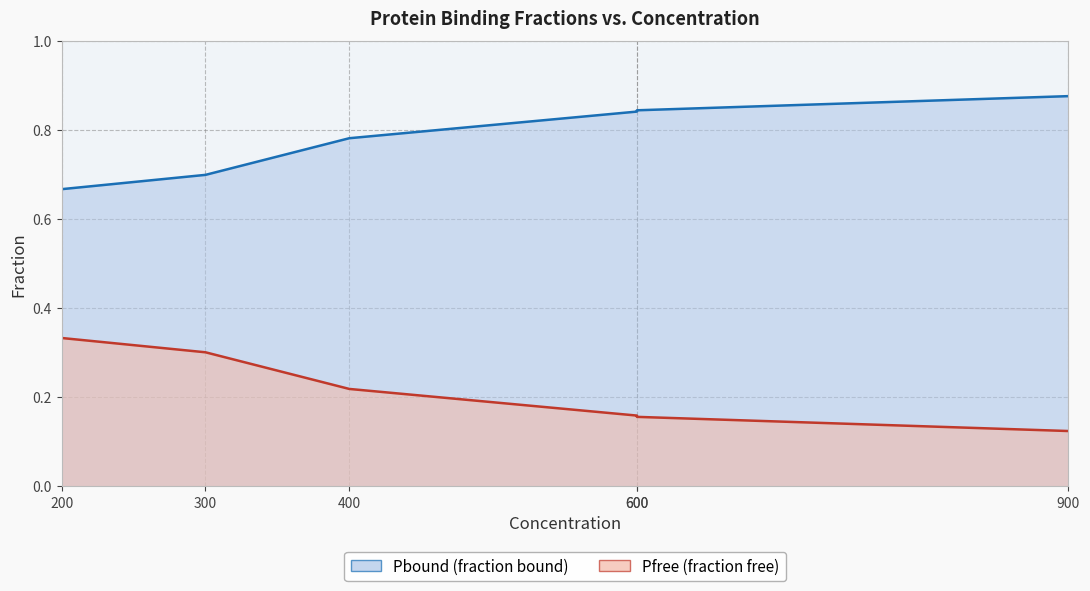

Does the chart display data point markers on the line(s)?

No